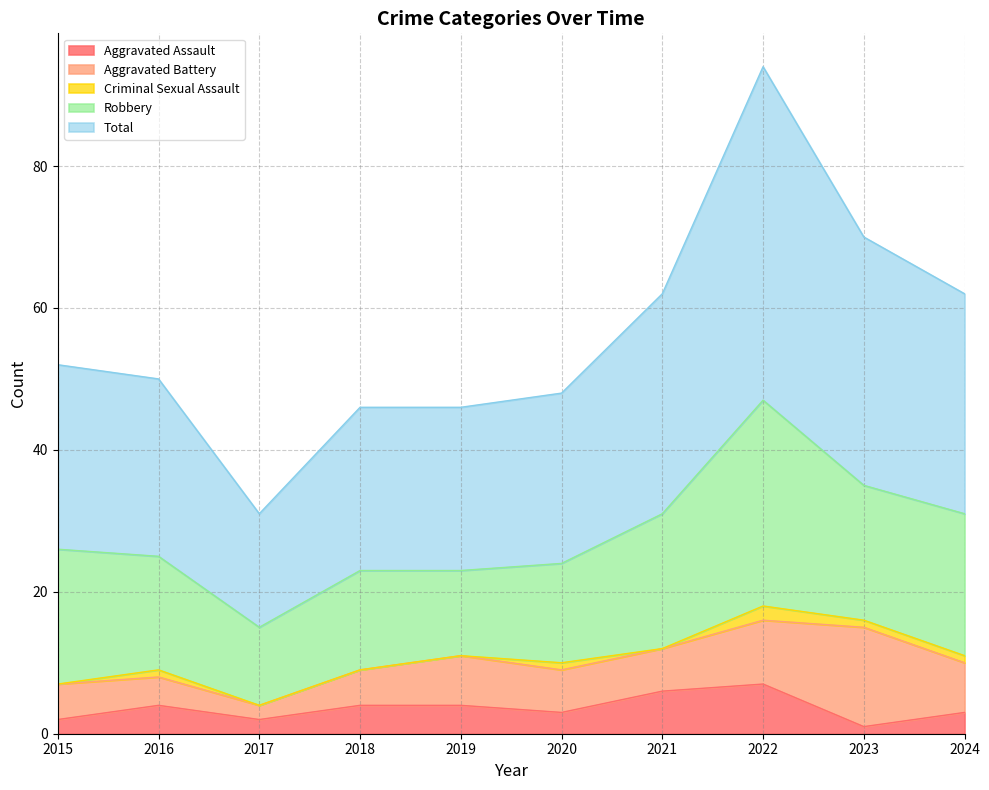

Rank the categories by Aggravated Battery value from highest to lowest.

2023, 2022, 2019, 2024, 2020, 2021, 2015, 2018, 2016, 2017